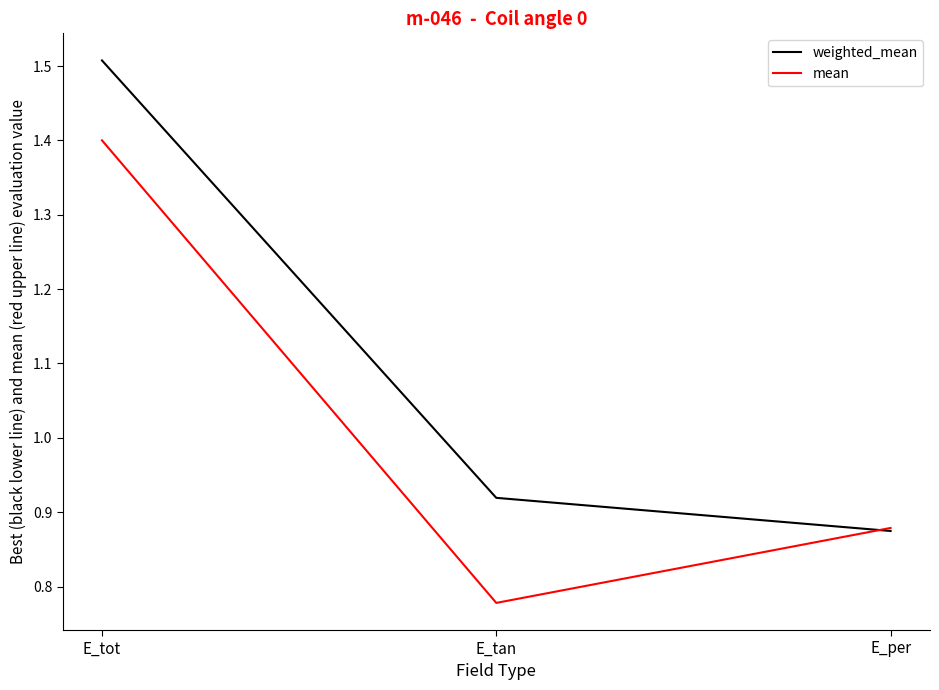

Is the value of weighted_mean at E_tot greater than the value of mean at E_per?

Yes